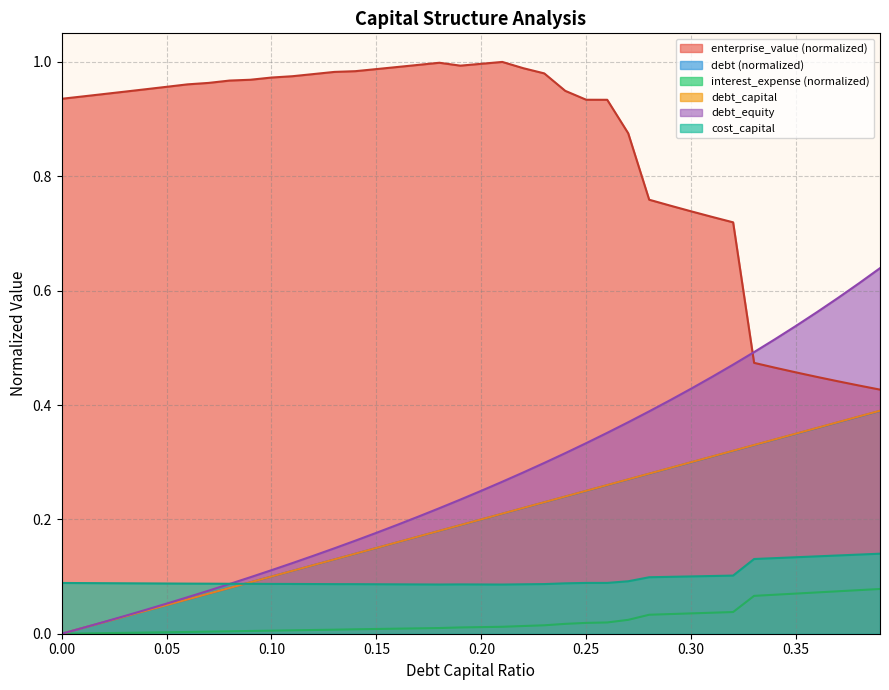

Reading right to left, transcribe all the data shown in this chart.

debt_capital: 0.39=0.4	0.38=0.4	0.37=0.4	0.36=0.4	0.35=0.3	0.34=0.3	0.33=0.3	0.32=0.3	0.31=0.3	0.3=0.3	0.29=0.3	0.28=0.3	0.27=0.3	0.26=0.3	0.25=0.2	0.24=0.2	0.23=0.2	0.22=0.2	0.21=0.2	0.2=0.2	0.19=0.2	0.18=0.2	0.17=0.2	0.16=0.2	0.15=0.1	0.14=0.1	0.13=0.1	0.12=0.1	0.11=0.1	0.1=0.1	0.09=0.1	0.08=0.1	0.07=0.1	0.06=0.1	0.05=0.0	0.04=0.0	0.03=0.0	0.02=0.0	0.01=0.0	0=0.0
cost_capital: 0.39=0.1	0.38=0.1	0.37=0.1	0.36=0.1	0.35=0.1	0.34=0.1	0.33=0.1	0.32=0.1	0.31=0.1	0.3=0.1	0.29=0.1	0.28=0.1	0.27=0.1	0.26=0.1	0.25=0.1	0.24=0.1	0.23=0.1	0.22=0.1	0.21=0.1	0.2=0.1	0.19=0.1	0.18=0.1	0.17=0.1	0.16=0.1	0.15=0.1	0.14=0.1	0.13=0.1	0.12=0.1	0.11=0.1	0.1=0.1	0.09=0.1	0.08=0.1	0.07=0.1	0.06=0.1	0.05=0.1	0.04=0.1	0.03=0.1	0.02=0.1	0.01=0.1	0=0.1
enterprise_value: 0.39=0.4	0.38=0.4	0.37=0.4	0.36=0.4	0.35=0.5	0.34=0.5	0.33=0.5	0.32=0.7	0.31=0.7	0.3=0.7	0.29=0.7	0.28=0.8	0.27=0.9	0.26=0.9	0.25=0.9	0.24=0.9	0.23=1.0	0.22=1.0	0.21=1.0	0.2=1.0	0.19=1.0	0.18=1.0	0.17=1.0	0.16=1.0	0.15=1.0	0.14=1.0	0.13=1.0	0.12=1.0	0.11=1.0	0.1=1.0	0.09=1.0	0.08=1.0	0.07=1.0	0.06=1.0	0.05=1.0	0.04=1.0	0.03=0.9	0.02=0.9	0.01=0.9	0=0.9
debt: 0.39=0.4	0.38=0.4	0.37=0.4	0.36=0.4	0.35=0.3	0.34=0.3	0.33=0.3	0.32=0.3	0.31=0.3	0.3=0.3	0.29=0.3	0.28=0.3	0.27=0.3	0.26=0.3	0.25=0.2	0.24=0.2	0.23=0.2	0.22=0.2	0.21=0.2	0.2=0.2	0.19=0.2	0.18=0.2	0.17=0.2	0.16=0.2	0.15=0.1	0.14=0.1	0.13=0.1	0.12=0.1	0.11=0.1	0.1=0.1	0.09=0.1	0.08=0.1	0.07=0.1	0.06=0.1	0.05=0.1	0.04=0.0	0.03=0.0	0.02=0.0	0.01=0.0	0=0.0
interest_expense: 0.39=0.1	0.38=0.1	0.37=0.1	0.36=0.1	0.35=0.1	0.34=0.1	0.33=0.1	0.32=0.0	0.31=0.0	0.3=0.0	0.29=0.0	0.28=0.0	0.27=0.0	0.26=0.0	0.25=0.0	0.24=0.0	0.23=0.0	0.22=0.0	0.21=0.0	0.2=0.0	0.19=0.0	0.18=0.0	0.17=0.0	0.16=0.0	0.15=0.0	0.14=0.0	0.13=0.0	0.12=0.0	0.11=0.0	0.1=0.0	0.09=0.0	0.08=0.0	0.07=0.0	0.06=0.0	0.05=0.0	0.04=0.0	0.03=0.0	0.02=0.0	0.01=0.0	0=0.0
debt_equity: 0.39=0.6	0.38=0.6	0.37=0.6	0.36=0.6	0.35=0.5	0.34=0.5	0.33=0.5	0.32=0.5	0.31=0.4	0.3=0.4	0.29=0.4	0.28=0.4	0.27=0.4	0.26=0.4	0.25=0.3	0.24=0.3	0.23=0.3	0.22=0.3	0.21=0.3	0.2=0.2	0.19=0.2	0.18=0.2	0.17=0.2	0.16=0.2	0.15=0.2	0.14=0.2	0.13=0.1	0.12=0.1	0.11=0.1	0.1=0.1	0.09=0.1	0.08=0.1	0.07=0.1	0.06=0.1	0.05=0.1	0.04=0.0	0.03=0.0	0.02=0.0	0.01=0.0	0=0.0